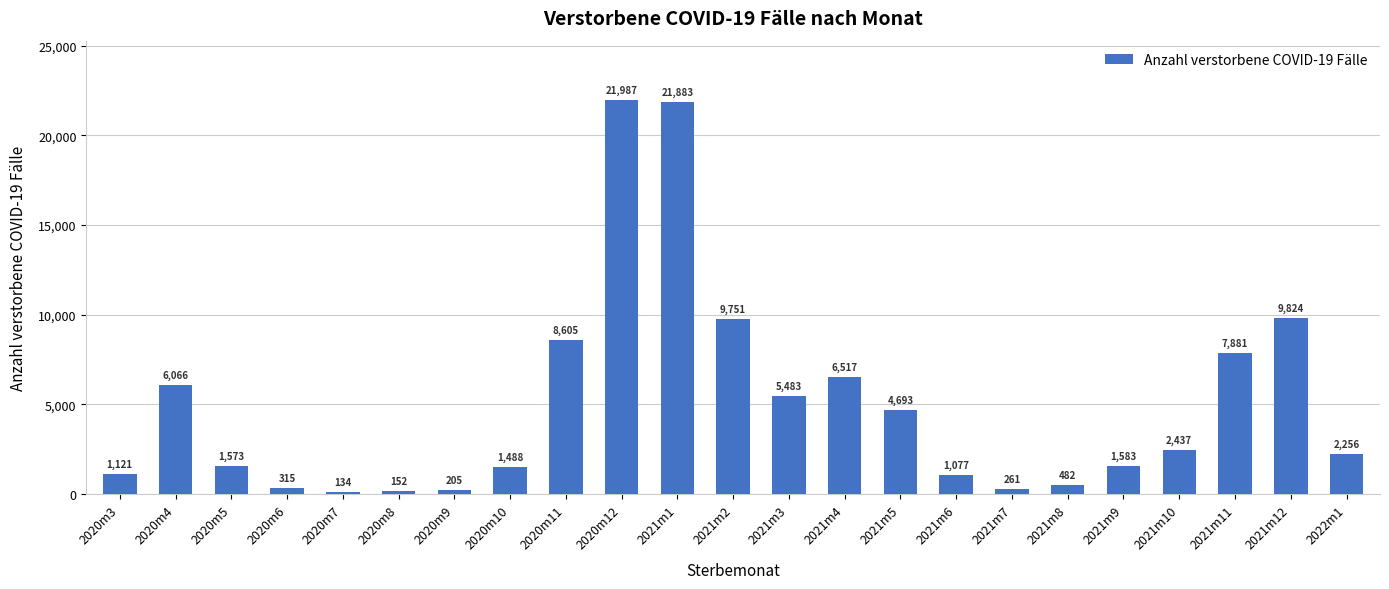

Rank the categories by value from lowest to highest.

2020m7, 2020m8, 2020m9, 2021m7, 2020m6, 2021m8, 2021m6, 2020m3, 2020m10, 2020m5, 2021m9, 2022m1, 2021m10, 2021m5, 2021m3, 2020m4, 2021m4, 2021m11, 2020m11, 2021m2, 2021m12, 2021m1, 2020m12